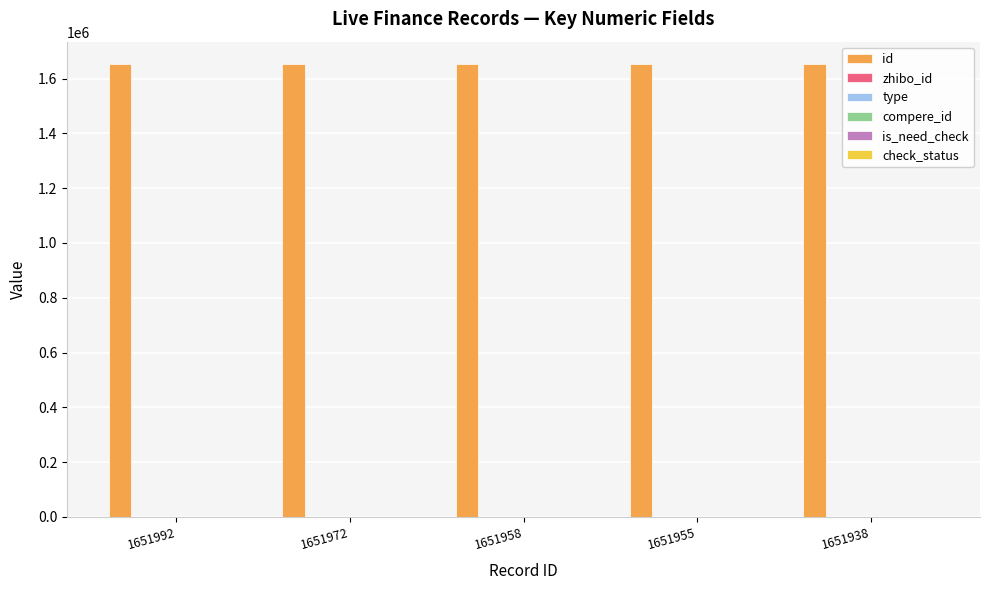

What are all the series names shown in the legend?

id, zhibo_id, type, compere_id, is_need_check, check_status